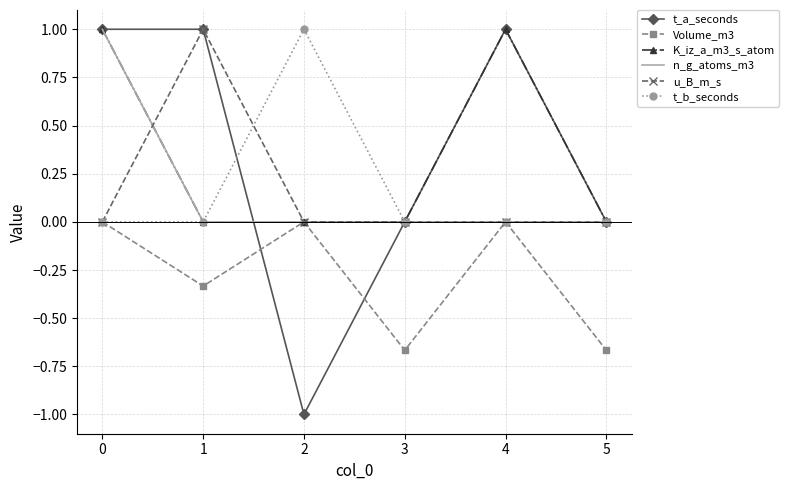

What is the maximum value shown in the chart?

1.0